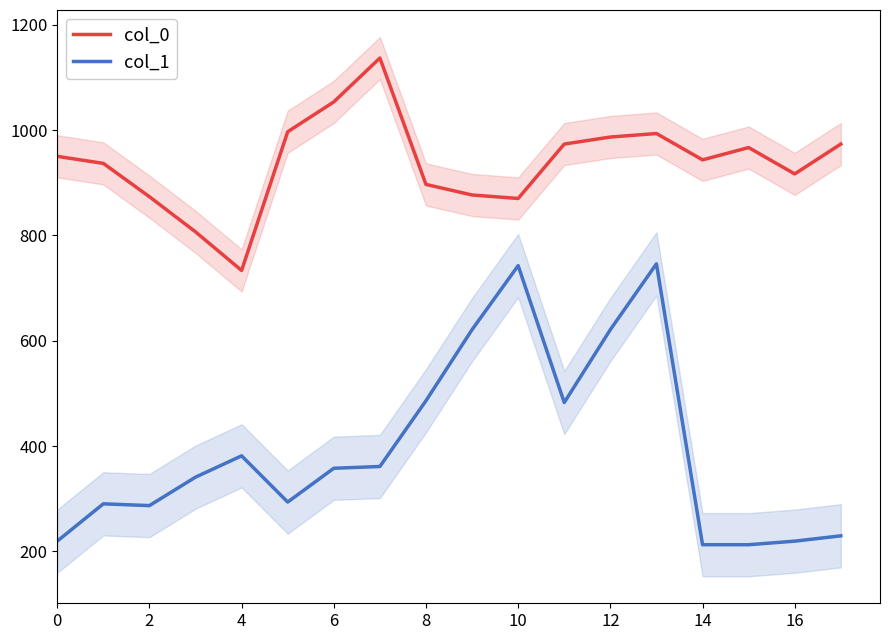

True or false: col_0 and col_1 cross at least once.

False